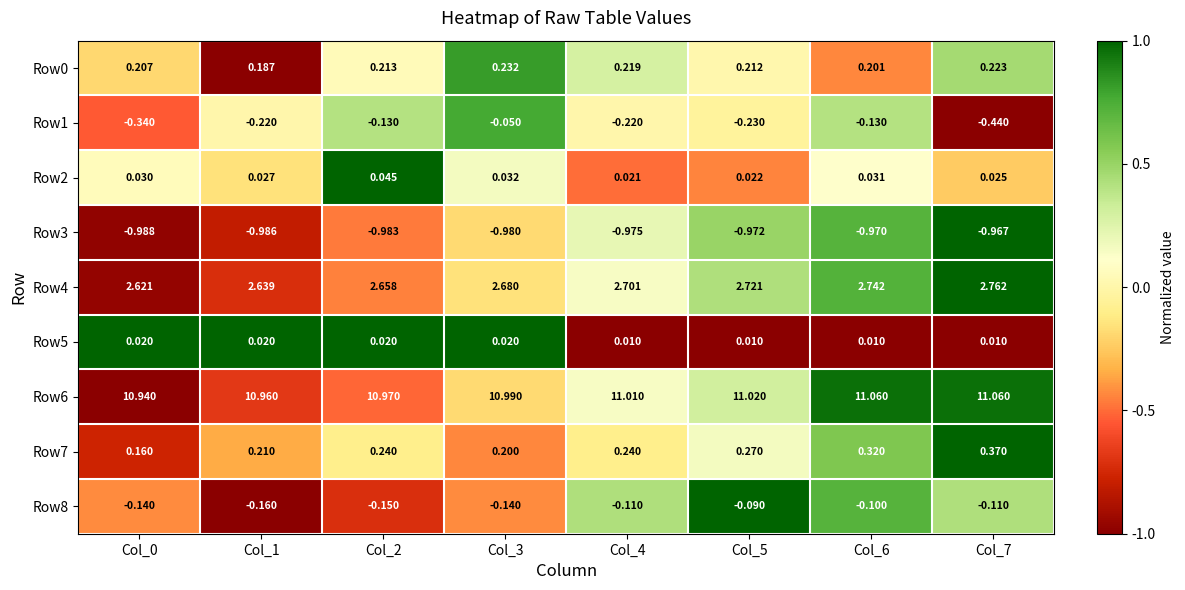

What is the greatest value displayed?

11.1